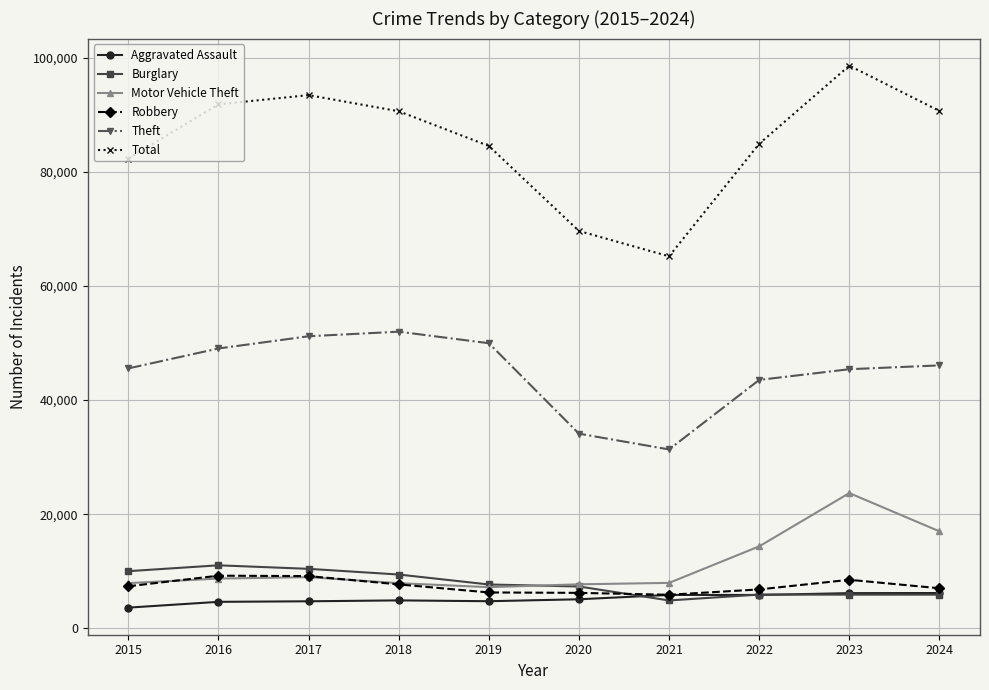

How many distinct data groups are displayed?

6